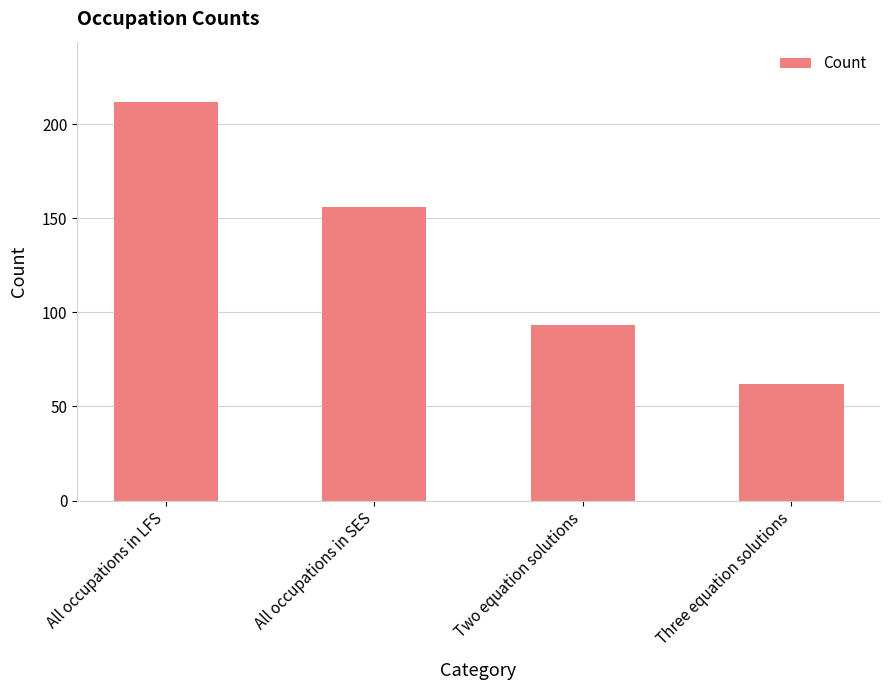

Count the values in the range 93 to 212.

3